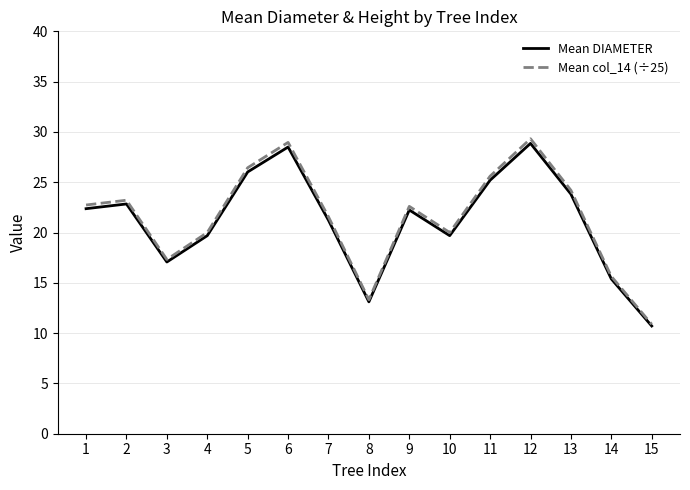

Which series has the widest spread of values?

Mean col_14 (÷25)